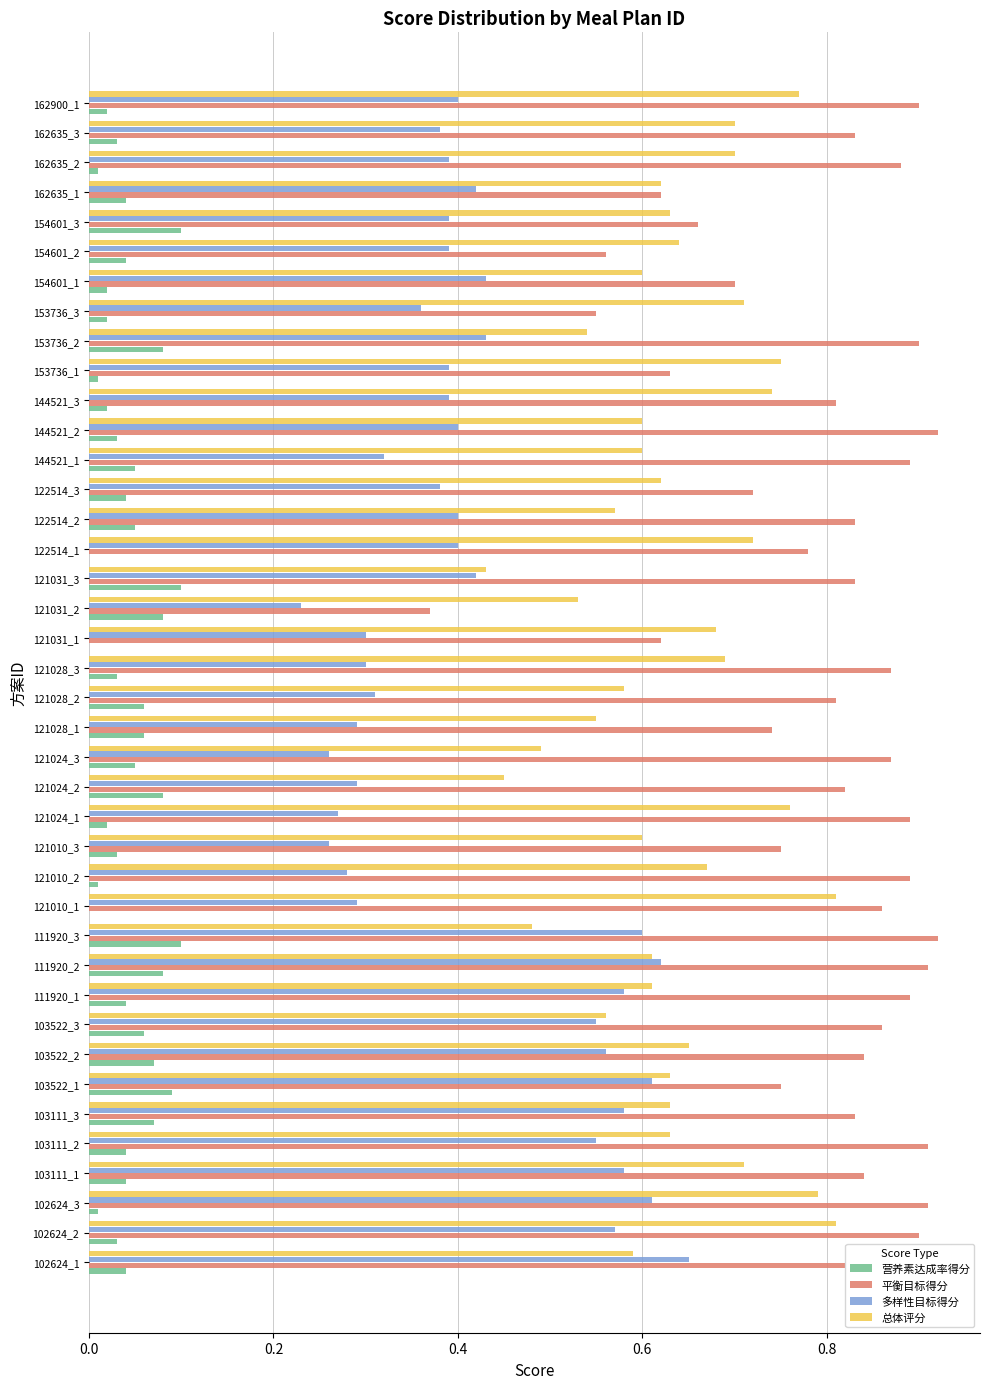

Between 121031_3 and 153736_1, which series saw the biggest shift?

总体评分